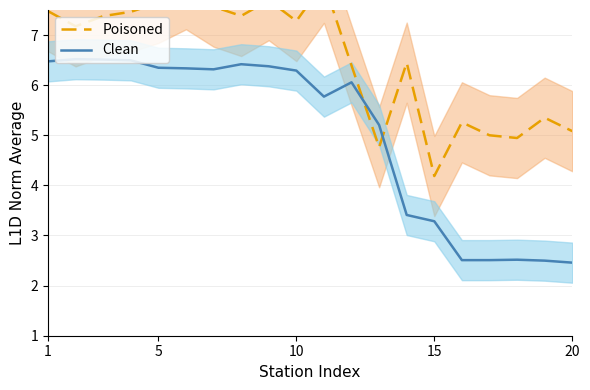

Rank the series by their average value, from highest to lowest.

Poisoned, Clean